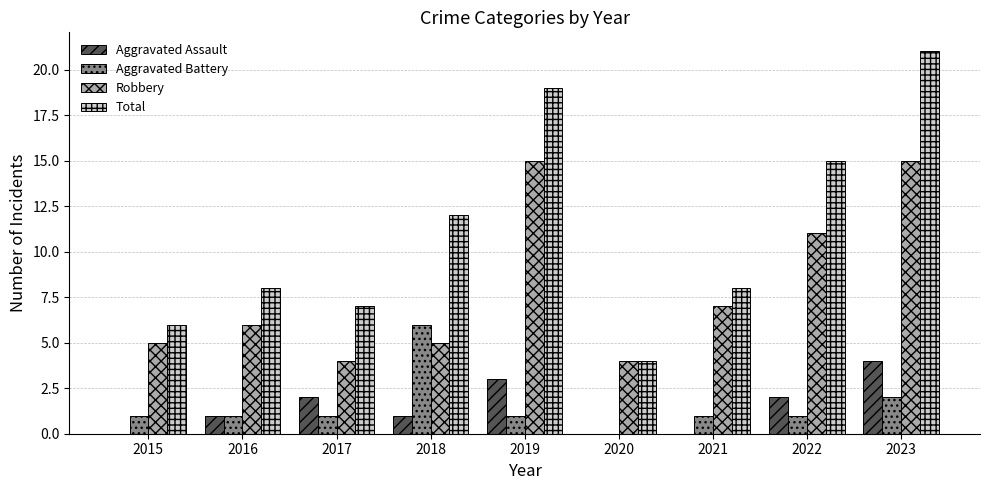

Which series changed the most between 2017 and 2019?

Total